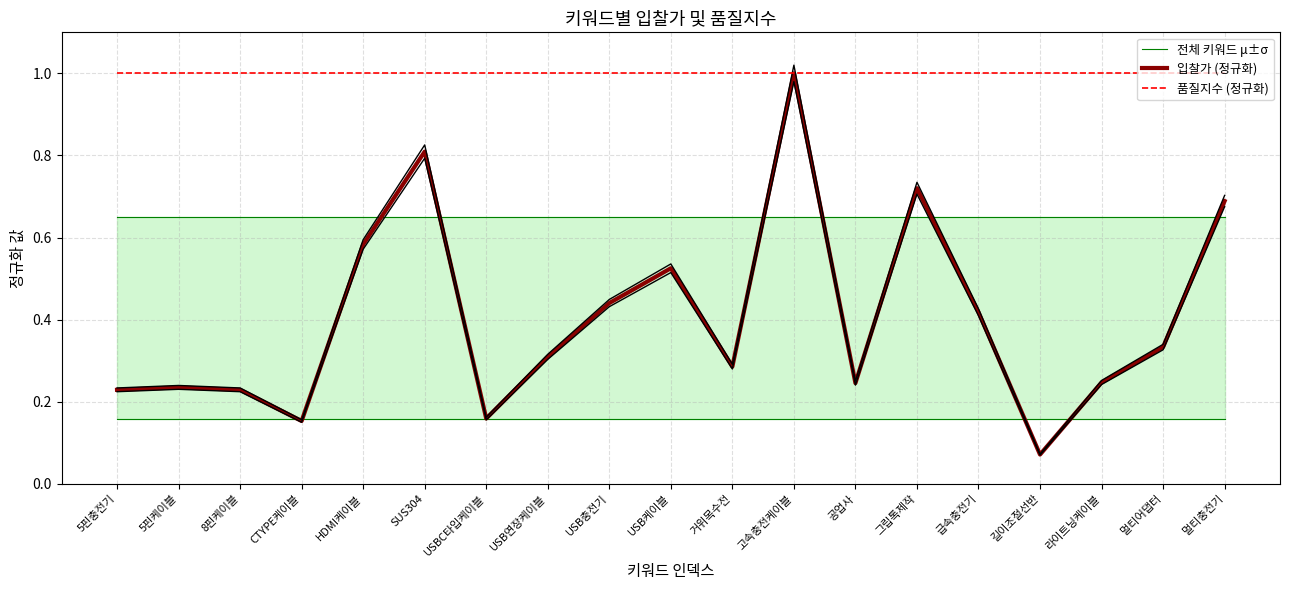

List the series in order of their peak value, highest first.

입찰가 (정규화), 품질지수 (정규화), 전체 키워드 μ±σ